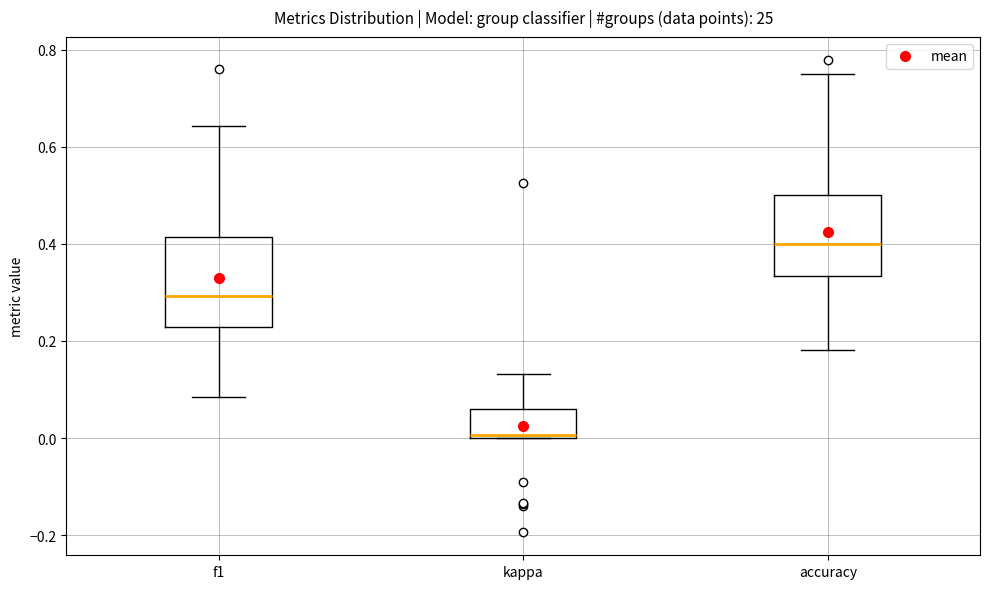

Reading left to right, read every box against the y-axis: the position of its median line, the range the box covers, and the ends of its whiskers. The values are not printed on the chart, so give them approximately, as read against the axis.

f1: median 0.30, box 0.22 to 0.42, whiskers 0.08 to 0.64
kappa: median 0.00, box 0.00 to 0.06, whiskers 0.00 to 0.14
accuracy: median 0.40, box 0.34 to 0.50, whiskers 0.18 to 0.76